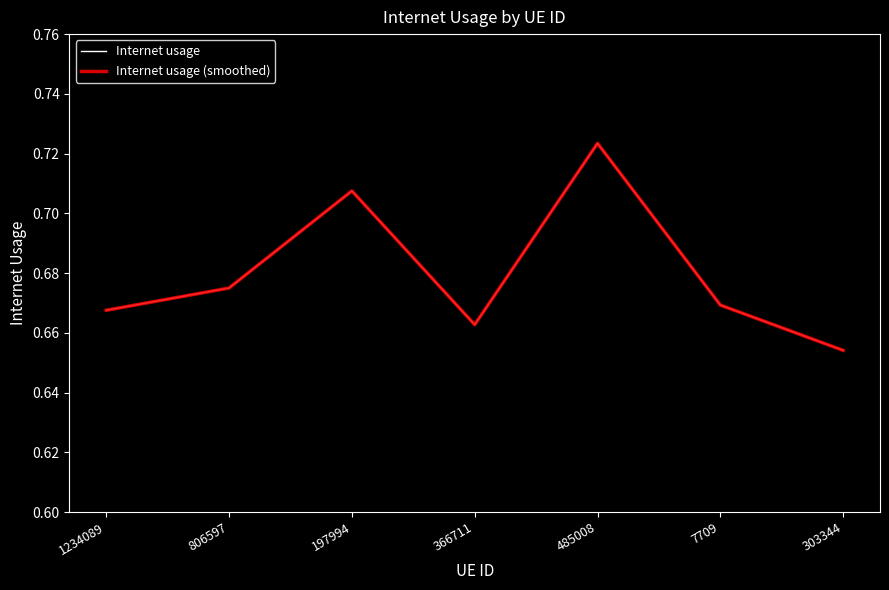

Does the chart have visible grid lines?

No